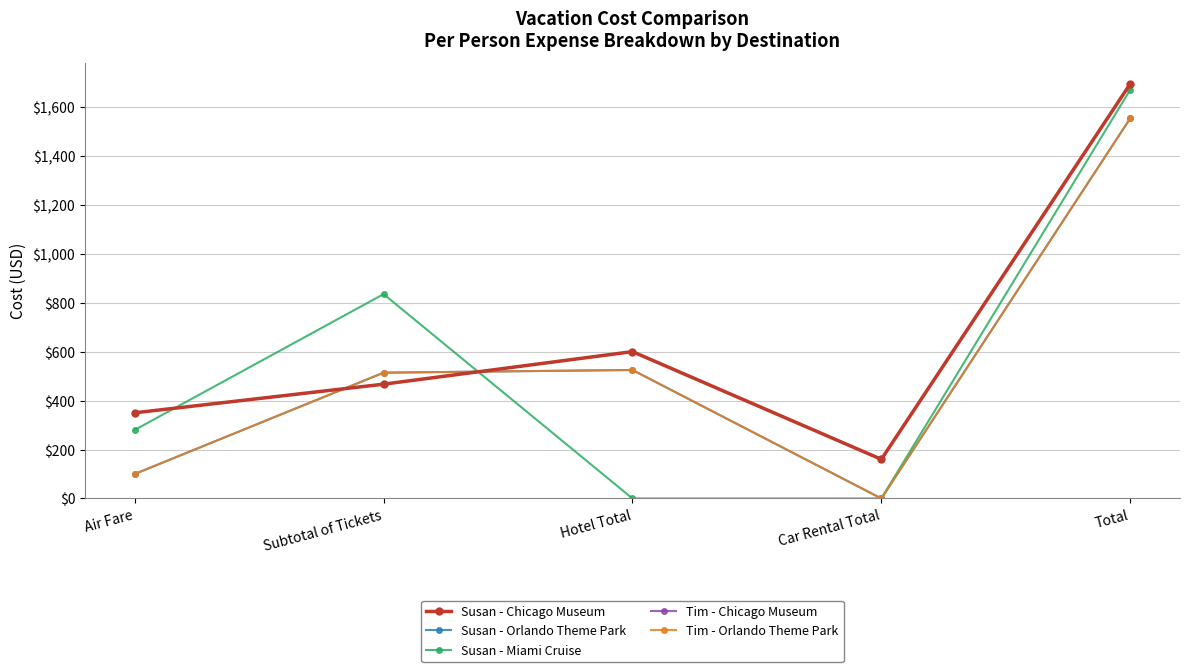

Reading left to right, transcribe all the data shown in this chart.

Susan - Chicago Museum: Air Fare=350	Subtotal of Tickets=467	Hotel Total=600	Car Rental Total=160	Total=1694
Susan - Orlando Theme Park: Air Fare=100	Subtotal of Tickets=514	Hotel Total=525	Car Rental Total=0	Total=1553
Susan - Miami Cruise: Air Fare=280	Subtotal of Tickets=835	Hotel Total=0	Car Rental Total=0	Total=1670
Tim - Chicago Museum: Air Fare=350	Subtotal of Tickets=467	Hotel Total=600	Car Rental Total=160	Total=1694
Tim - Orlando Theme Park: Air Fare=100	Subtotal of Tickets=514	Hotel Total=525	Car Rental Total=0	Total=1553